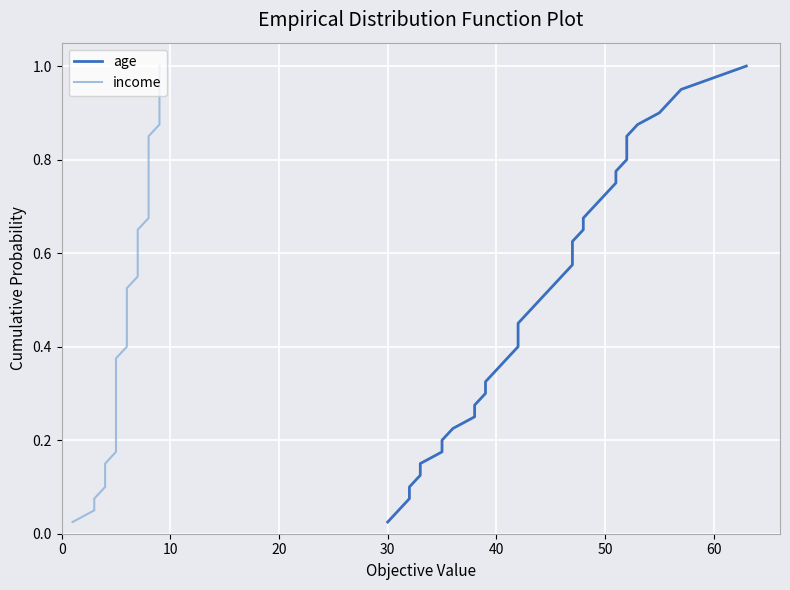

What is the label of the 21st point from the left?

20